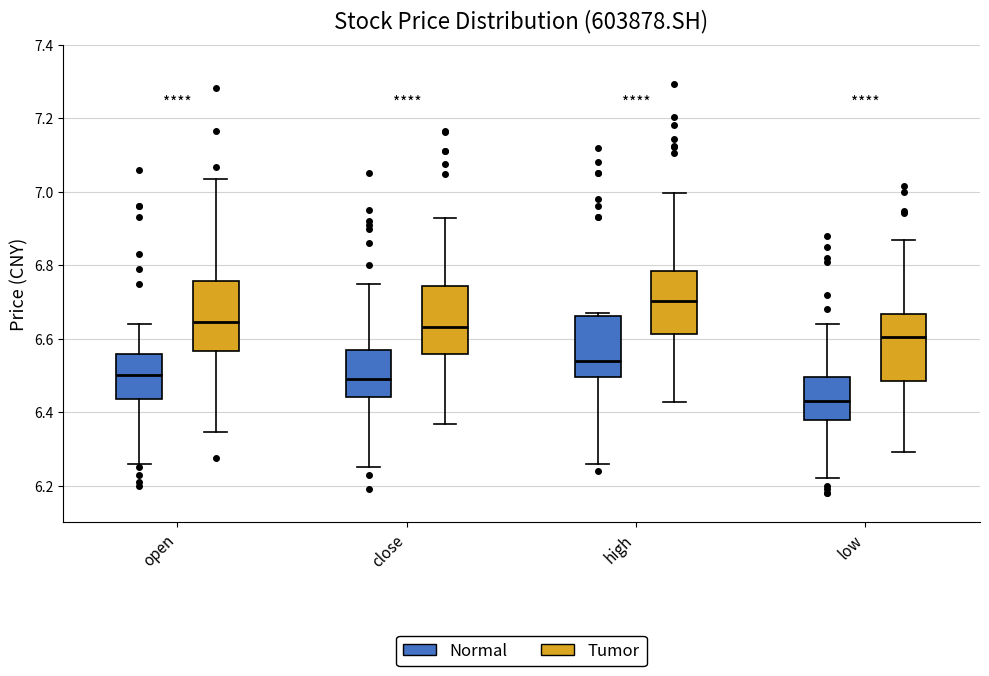

Reading left to right, transcribe this box plot: for each box, give where its median line is, the range the box spans, and where its two whiskers end, as read against the y-axis. The values are not printed on the chart, so give them approximately, as read against the axis.

open (Normal): median 6.50, box 6.44 to 6.56, whiskers 6.26 to 6.64
open (Tumor): median 6.64, box 6.56 to 6.76, whiskers 6.34 to 7.04
close (Normal): median 6.50, box 6.44 to 6.58, whiskers 6.26 to 6.76
close (Tumor): median 6.64, box 6.56 to 6.74, whiskers 6.36 to 6.92
high (Normal): median 6.54, box 6.50 to 6.66, whiskers 6.26 to 6.68
high (Tumor): median 6.70, box 6.62 to 6.78, whiskers 6.42 to 7.00
low (Normal): median 6.44, box 6.38 to 6.50, whiskers 6.22 to 6.64
low (Tumor): median 6.60, box 6.48 to 6.66, whiskers 6.30 to 6.86